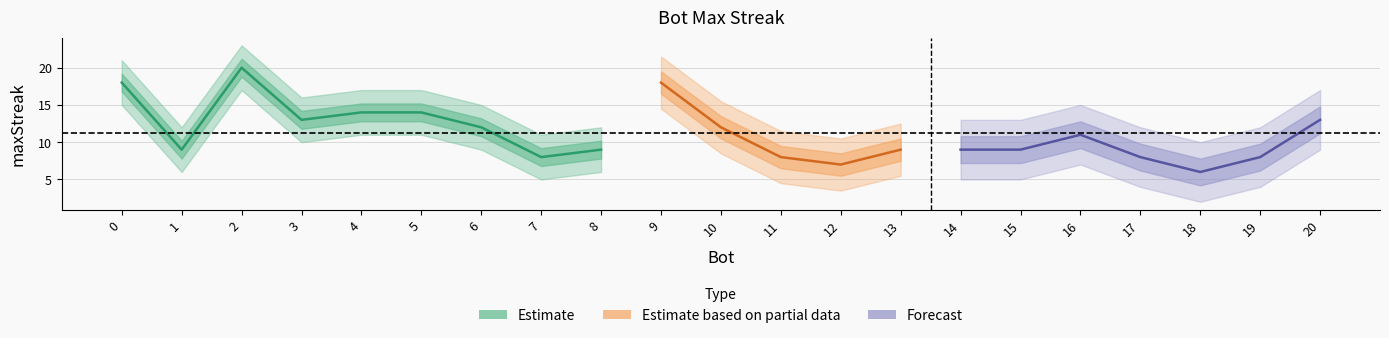

What is the smallest value displayed?

6